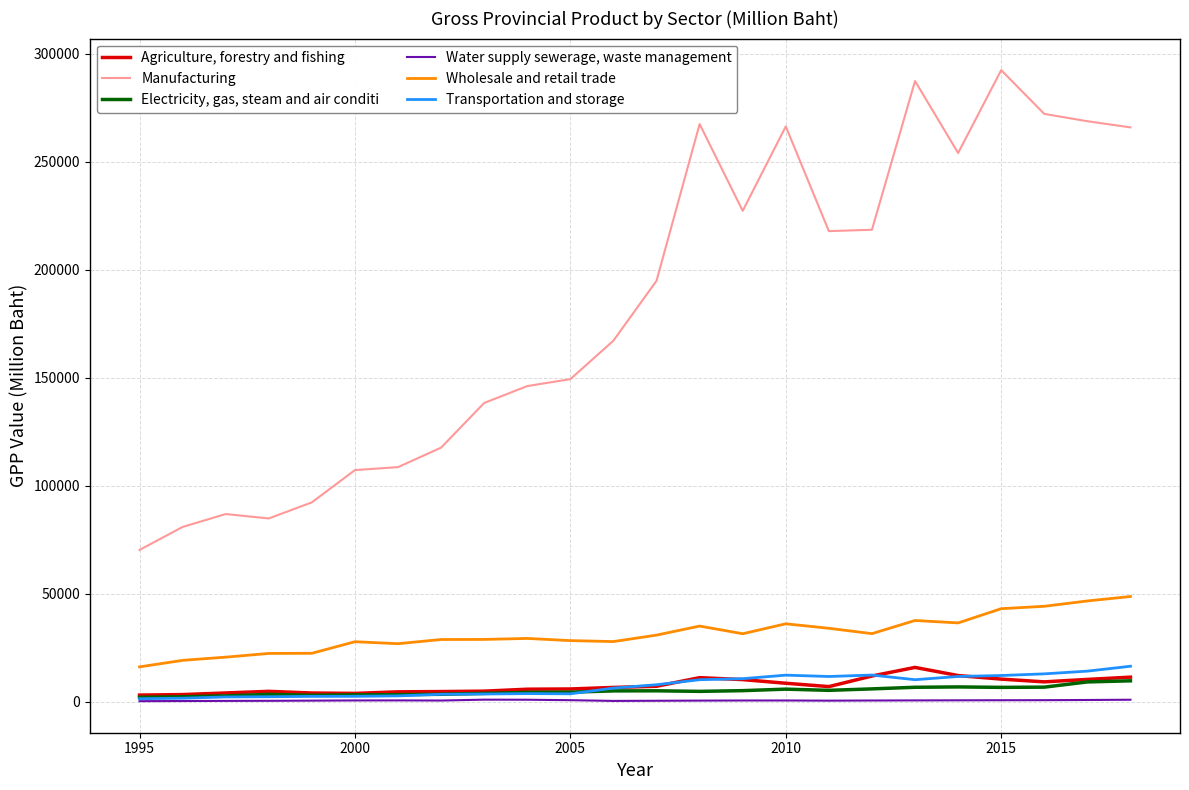

Which series has the largest range (max minus min)?

Manufacturing